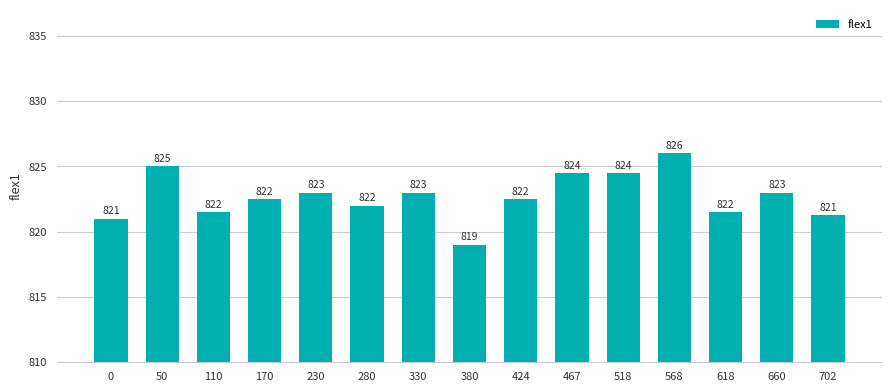

The chart shows a value of 468.4 at 330. True or false?

False